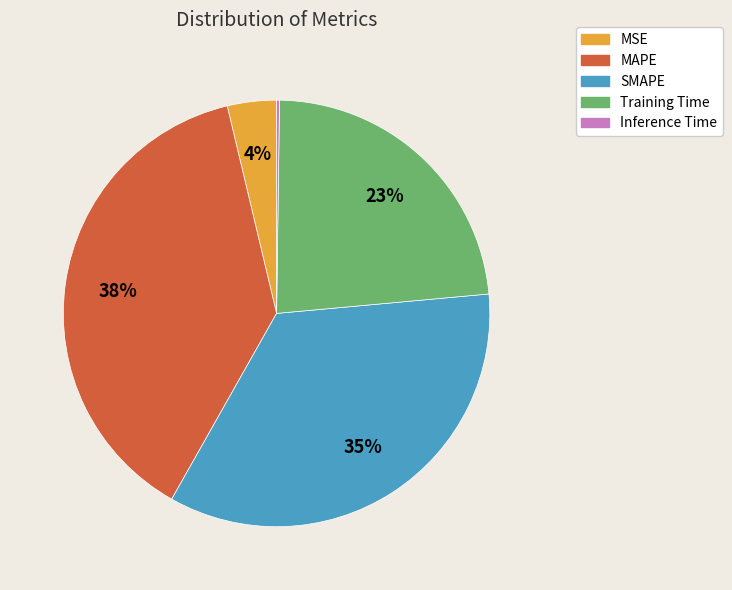

To the nearest percent, what is the average slice percentage?

20%